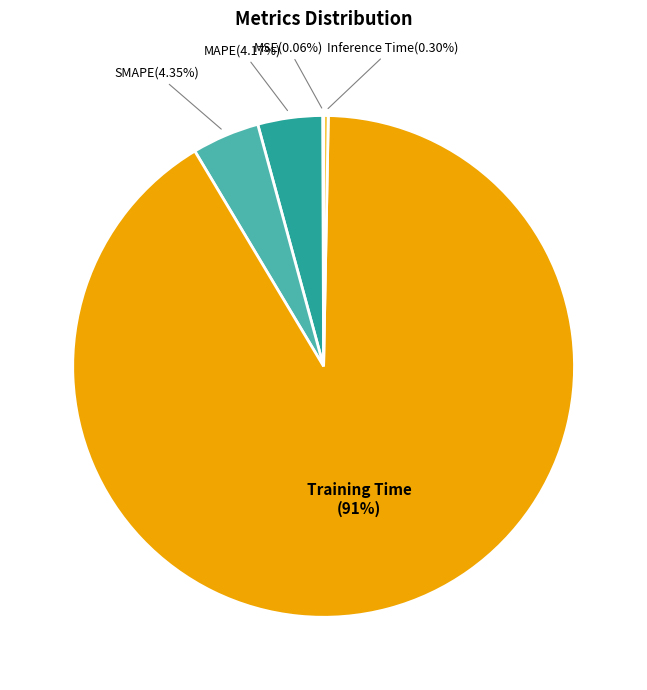

Between Inference Time and MAPE, which is larger?

MAPE